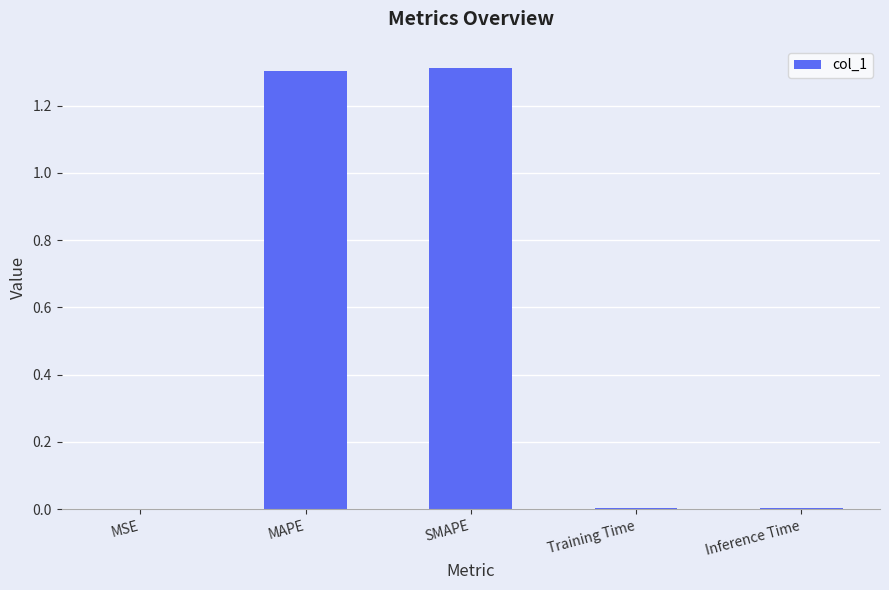

Are the bars horizontal?

No